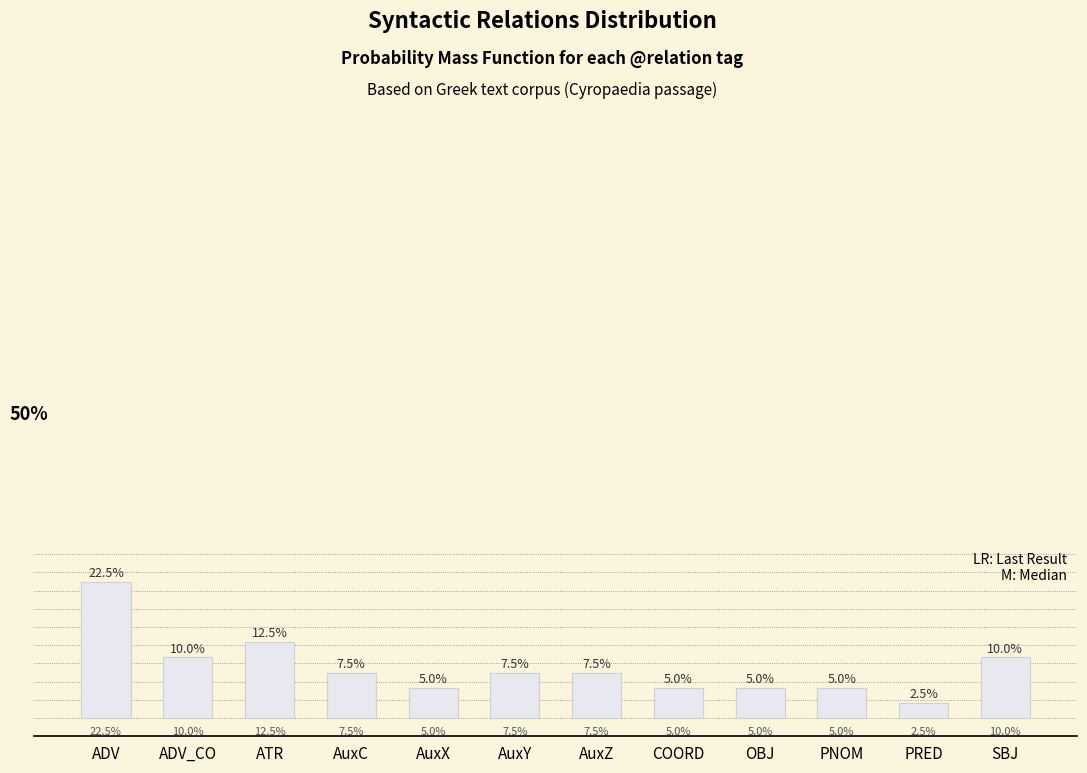

Which label corresponds to the smallest value in the chart?

PRED